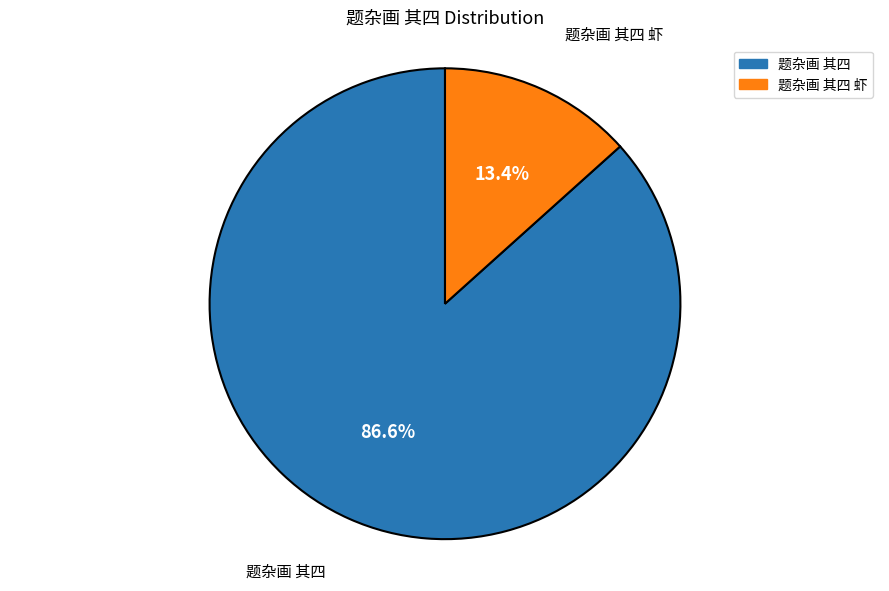

To the nearest percent, what percentage of the pie is 题杂画 其四?

87%